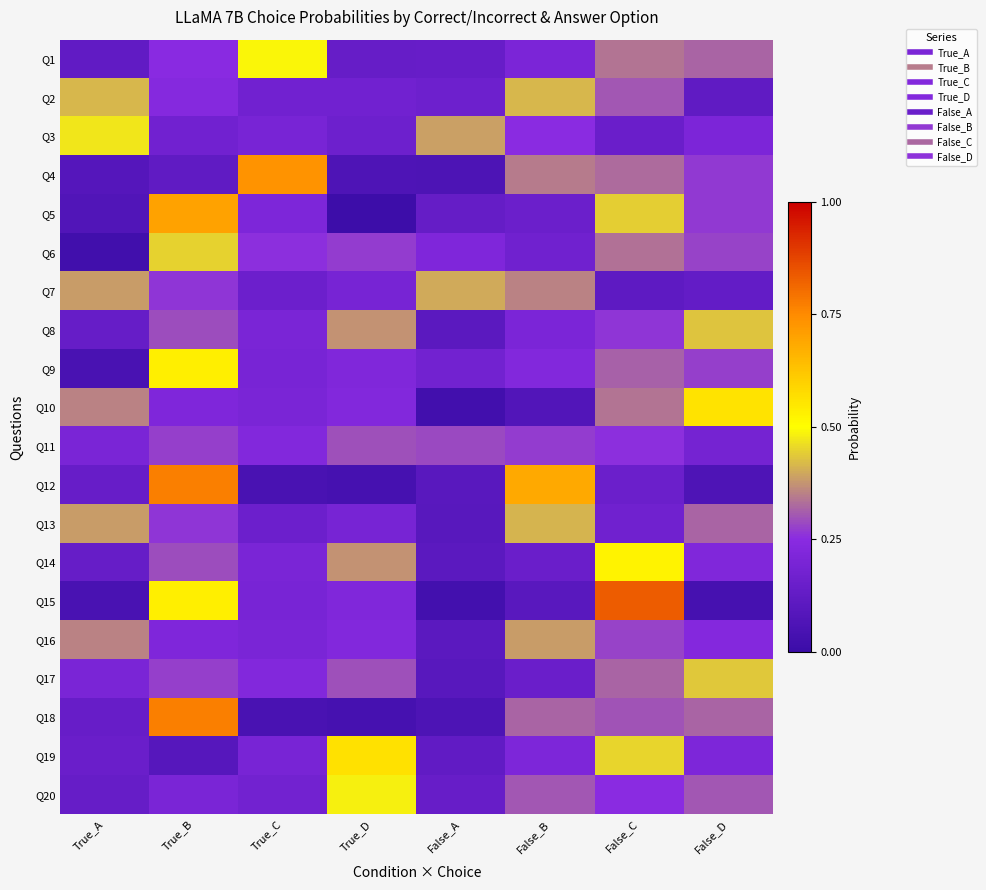

Reading left to right, transcribe all the data shown in this chart.

Q1: True_A=0.1	True_B=0.2	True_C=0.5	True_D=0.1	False_A=0.1	False_B=0.2	False_C=0.3	False_D=0.3
Q2: True_A=0.4	True_B=0.2	True_C=0.2	True_D=0.2	False_A=0.2	False_B=0.4	False_C=0.3	False_D=0.1
Q3: True_A=0.5	True_B=0.2	True_C=0.2	True_D=0.2	False_A=0.4	False_B=0.3	False_C=0.2	False_D=0.2
Q4: True_A=0.1	True_B=0.1	True_C=0.7	True_D=0.1	False_A=0.1	False_B=0.3	False_C=0.3	False_D=0.3
Q5: True_A=0.1	True_B=0.7	True_C=0.2	True_D=0.0	False_A=0.1	False_B=0.2	False_C=0.4	False_D=0.3
Q6: True_A=0.0	True_B=0.4	True_C=0.3	True_D=0.3	False_A=0.2	False_B=0.2	False_C=0.3	False_D=0.3
Q7: True_A=0.4	True_B=0.3	True_C=0.2	True_D=0.2	False_A=0.4	False_B=0.4	False_C=0.1	False_D=0.1
Q8: True_A=0.1	True_B=0.3	True_C=0.2	True_D=0.4	False_A=0.1	False_B=0.2	False_C=0.3	False_D=0.4
Q9: True_A=0.0	True_B=0.5	True_C=0.2	True_D=0.2	False_A=0.2	False_B=0.2	False_C=0.3	False_D=0.3
Q10: True_A=0.4	True_B=0.2	True_C=0.2	True_D=0.2	False_A=0.0	False_B=0.1	False_C=0.3	False_D=0.6
Q11: True_A=0.2	True_B=0.3	True_C=0.2	True_D=0.3	False_A=0.3	False_B=0.3	False_C=0.3	False_D=0.2
Q12: True_A=0.1	True_B=0.8	True_C=0.0	True_D=0.0	False_A=0.1	False_B=0.7	False_C=0.2	False_D=0.1
Q13: True_A=0.4	True_B=0.3	True_C=0.2	True_D=0.2	False_A=0.1	False_B=0.4	False_C=0.2	False_D=0.3
Q14: True_A=0.1	True_B=0.3	True_C=0.2	True_D=0.4	False_A=0.1	False_B=0.2	False_C=0.5	False_D=0.2
Q15: True_A=0.0	True_B=0.5	True_C=0.2	True_D=0.2	False_A=0.0	False_B=0.1	False_C=0.8	False_D=0.0
Q16: True_A=0.4	True_B=0.2	True_C=0.2	True_D=0.2	False_A=0.1	False_B=0.4	False_C=0.3	False_D=0.2
Q17: True_A=0.2	True_B=0.3	True_C=0.2	True_D=0.3	False_A=0.1	False_B=0.2	False_C=0.3	False_D=0.4
Q18: True_A=0.1	True_B=0.8	True_C=0.0	True_D=0.0	False_A=0.1	False_B=0.3	False_C=0.3	False_D=0.3
Q19: True_A=0.2	True_B=0.1	True_C=0.2	True_D=0.6	False_A=0.1	False_B=0.2	False_C=0.5	False_D=0.2
Q20: True_A=0.1	True_B=0.2	True_C=0.2	True_D=0.5	False_A=0.1	False_B=0.3	False_C=0.3	False_D=0.3